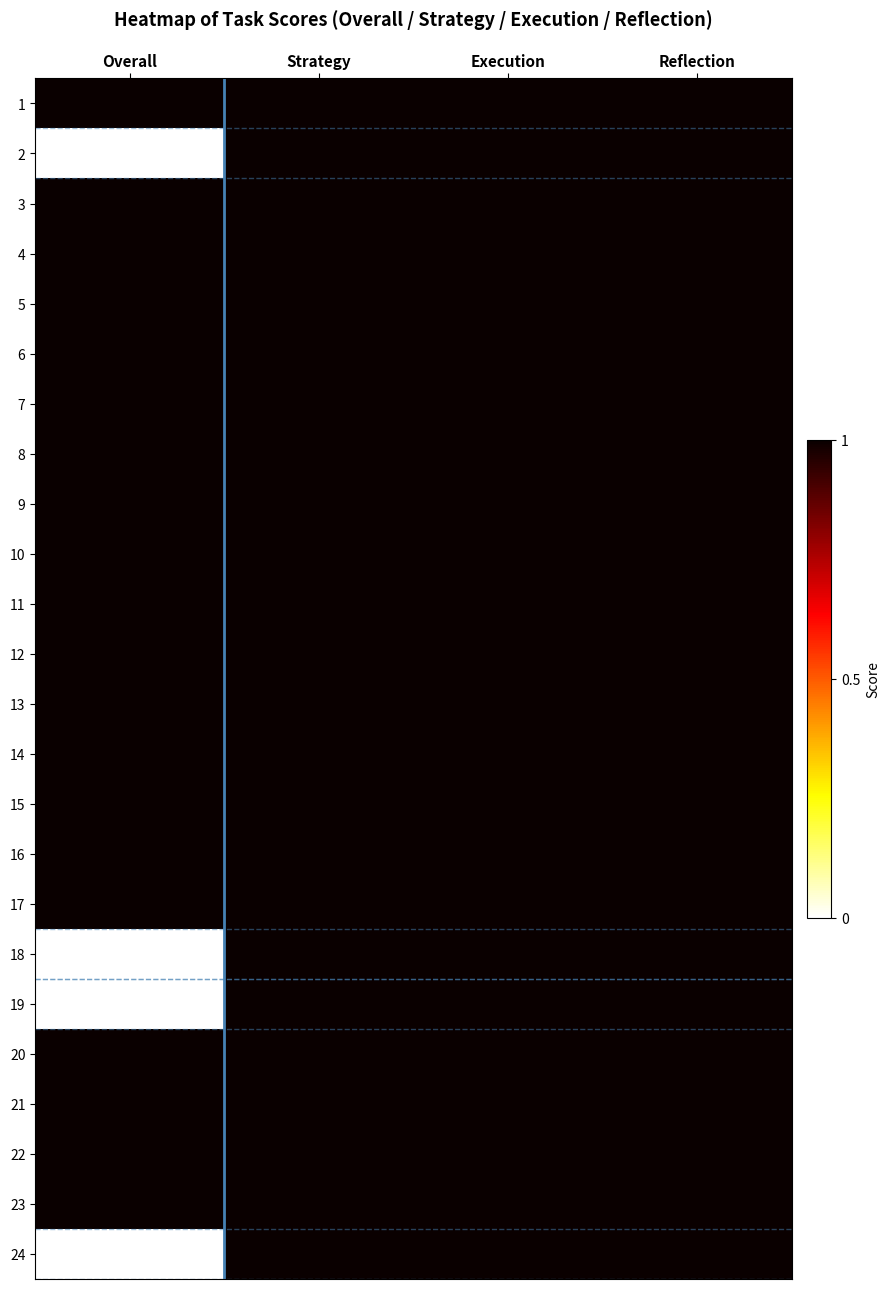

Reading right to left, extract all data points from this chart.

1: Reflection=1	Execution=1	Strategy=1	Overall=1
2: Reflection=1	Execution=1	Strategy=1	Overall=0
3: Reflection=1	Execution=1	Strategy=1	Overall=1
4: Reflection=1	Execution=1	Strategy=1	Overall=1
5: Reflection=1	Execution=1	Strategy=1	Overall=1
6: Reflection=1	Execution=1	Strategy=1	Overall=1
7: Reflection=1	Execution=1	Strategy=1	Overall=1
8: Reflection=1	Execution=1	Strategy=1	Overall=1
9: Reflection=1	Execution=1	Strategy=1	Overall=1
10: Reflection=1	Execution=1	Strategy=1	Overall=1
11: Reflection=1	Execution=1	Strategy=1	Overall=1
12: Reflection=1	Execution=1	Strategy=1	Overall=1
13: Reflection=1	Execution=1	Strategy=1	Overall=1
14: Reflection=1	Execution=1	Strategy=1	Overall=1
15: Reflection=1	Execution=1	Strategy=1	Overall=1
16: Reflection=1	Execution=1	Strategy=1	Overall=1
17: Reflection=1	Execution=1	Strategy=1	Overall=1
18: Reflection=1	Execution=1	Strategy=1	Overall=0
19: Reflection=1	Execution=1	Strategy=1	Overall=0
20: Reflection=1	Execution=1	Strategy=1	Overall=1
21: Reflection=1	Execution=1	Strategy=1	Overall=1
22: Reflection=1	Execution=1	Strategy=1	Overall=1
23: Reflection=1	Execution=1	Strategy=1	Overall=1
24: Reflection=1	Execution=1	Strategy=1	Overall=0